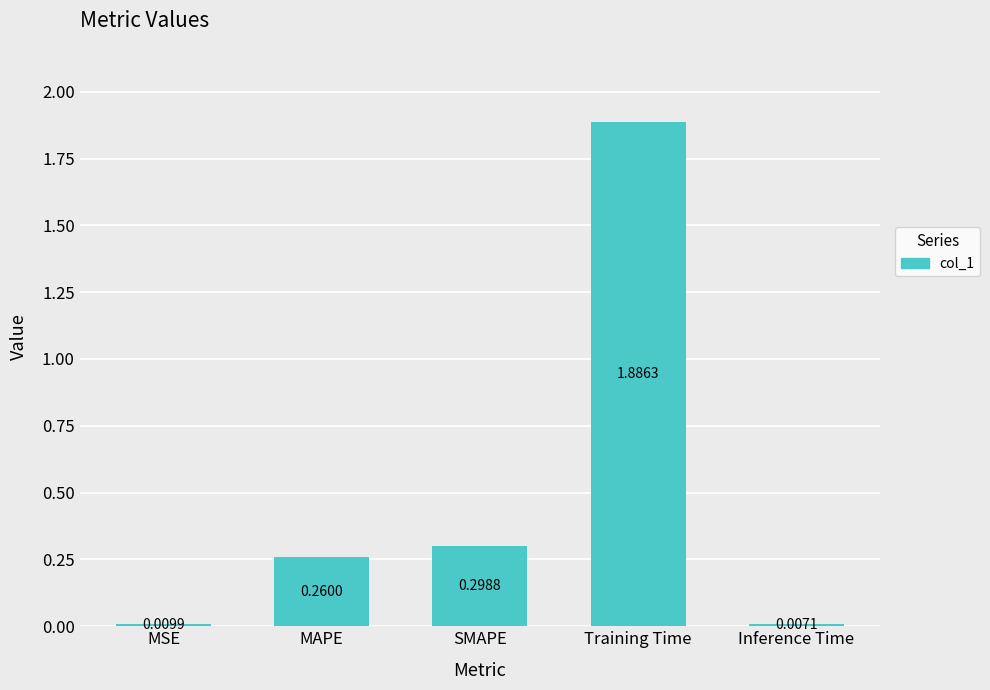

Are the bars grouped side by side (vs. stacked)?

No